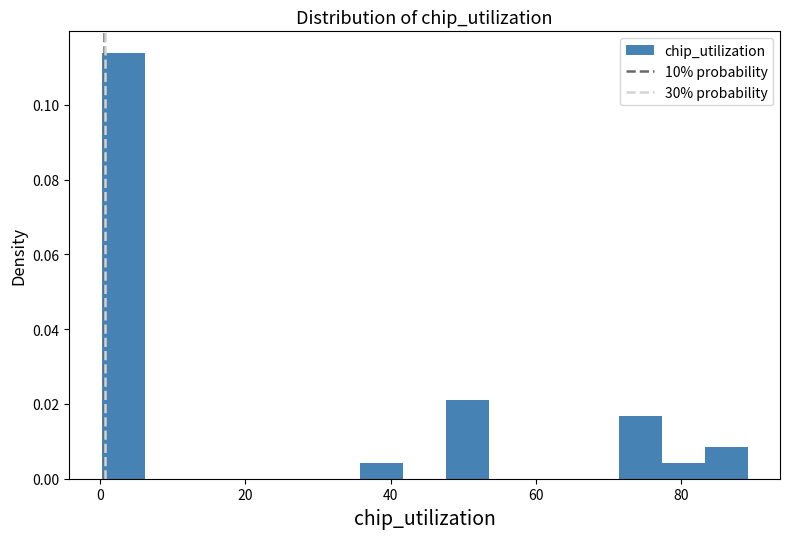

Around what value on the x-axis is the tallest bar? Give the approximate position of its centre, as read against the axis.

4